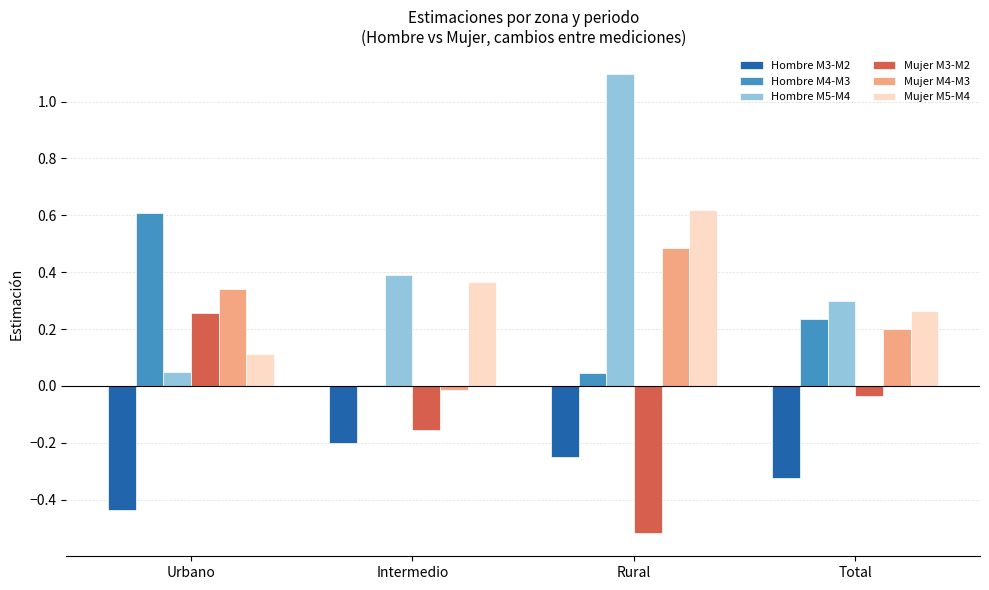

The value of Mujer M3-M2 at Total is -0.1. True or false?

False